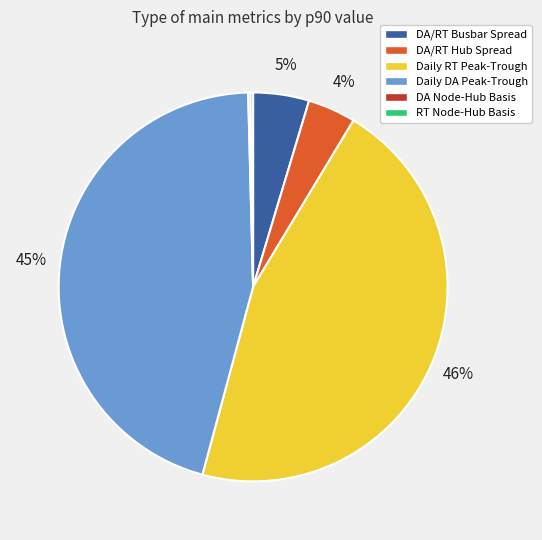

To the nearest percent, what portion does Daily DA Peak-Trough represent?

45%